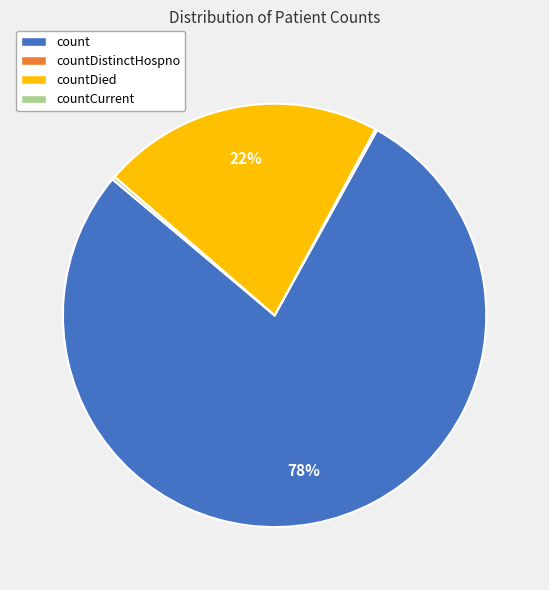

Approximately how many times larger is the value at countDied compared to count?

0.3